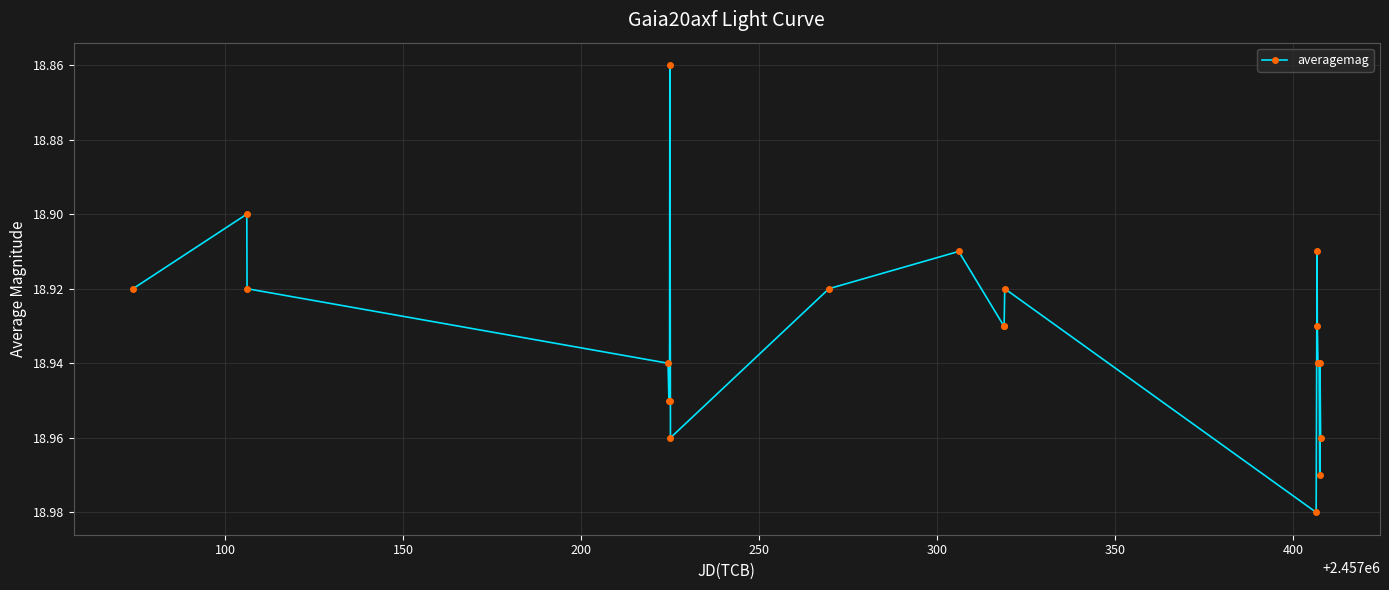

What is the sum of all values?

416.5